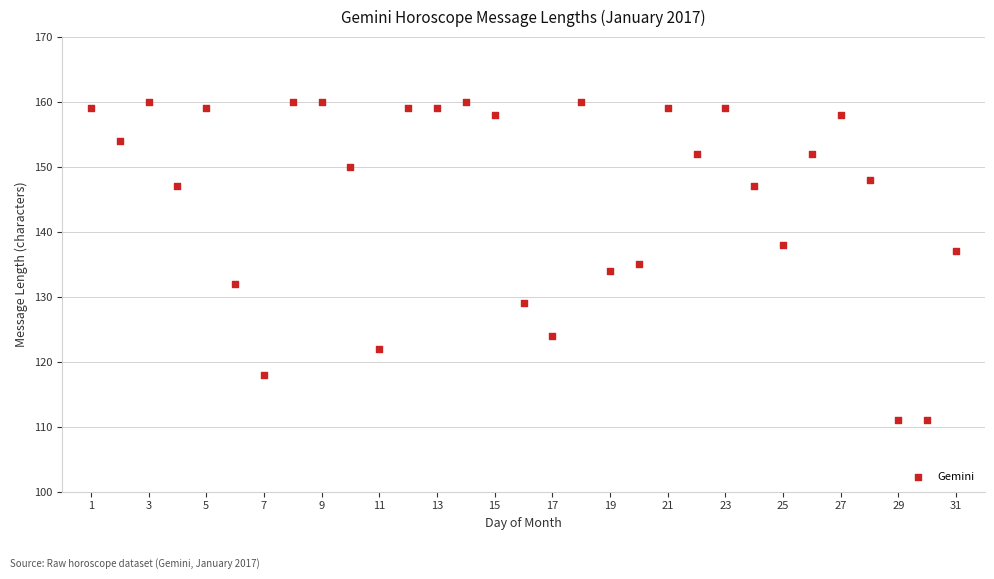

What is the range of Y values (max minus min)?

49